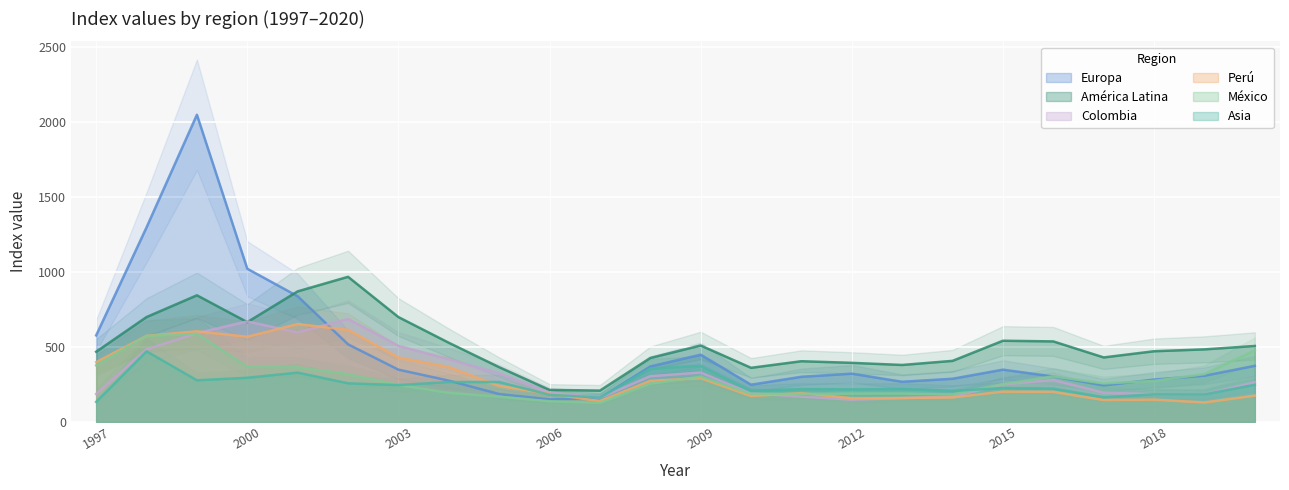

How many interior local valleys does the Europa series have?

4